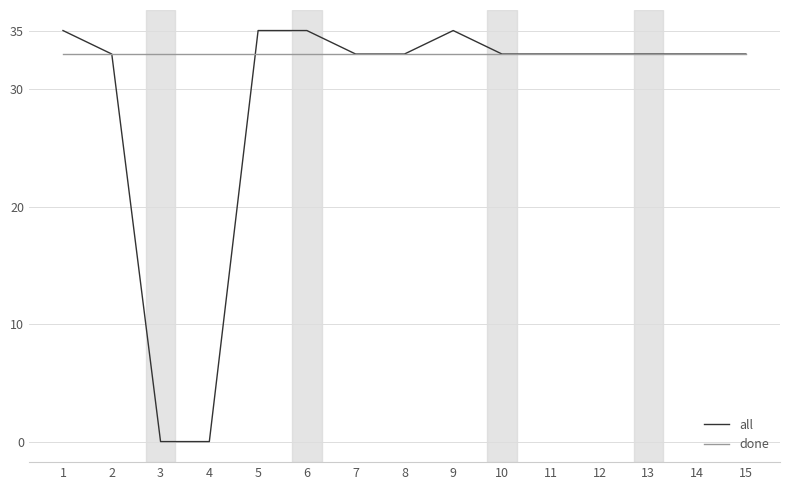

List the series in order of their peak value, highest first.

all, done